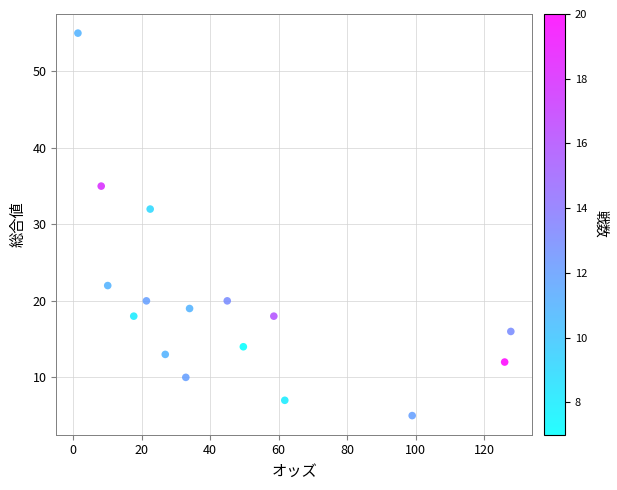

What is the range of Y values (max minus min)?

50